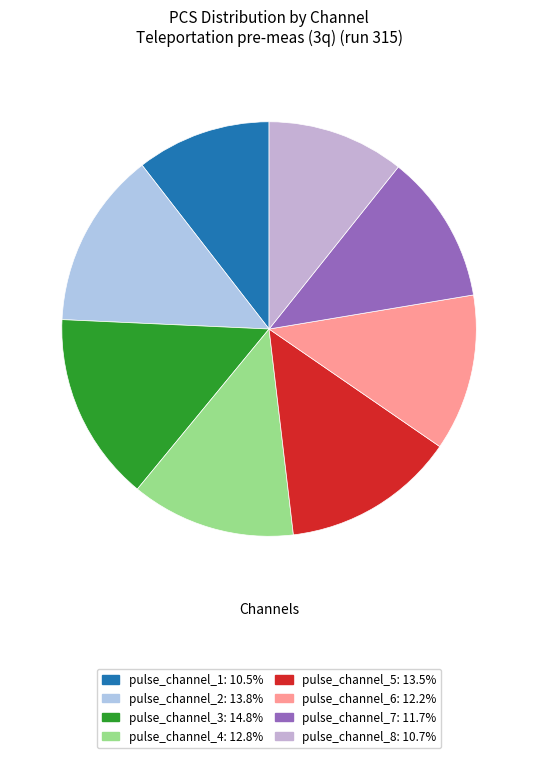

How many slices are in this pie chart?

8